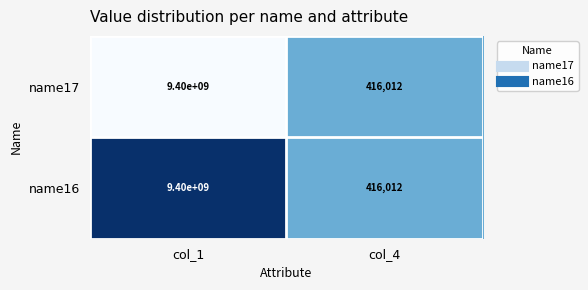

List the labels in order of name17 value, largest first.

col_1, col_4